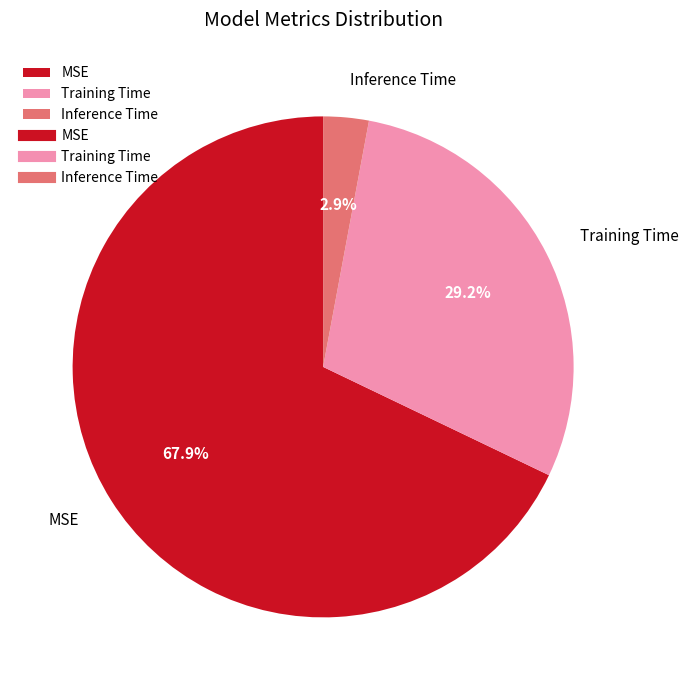

Which category has the biggest portion of the pie?

MSE